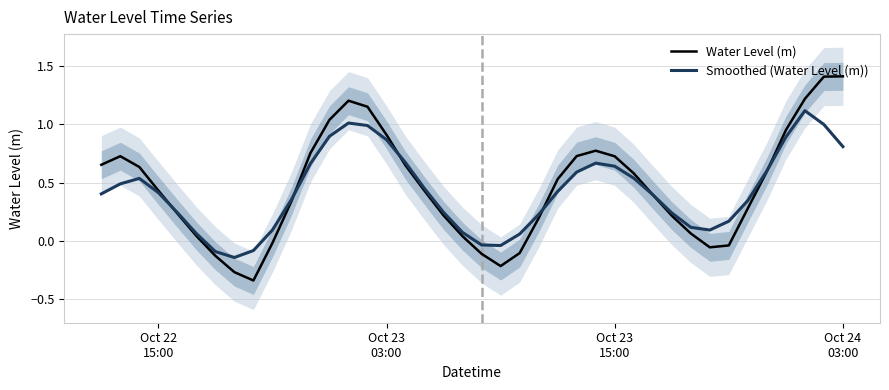

What is the highest value of the Water Level (m) series?

1.4